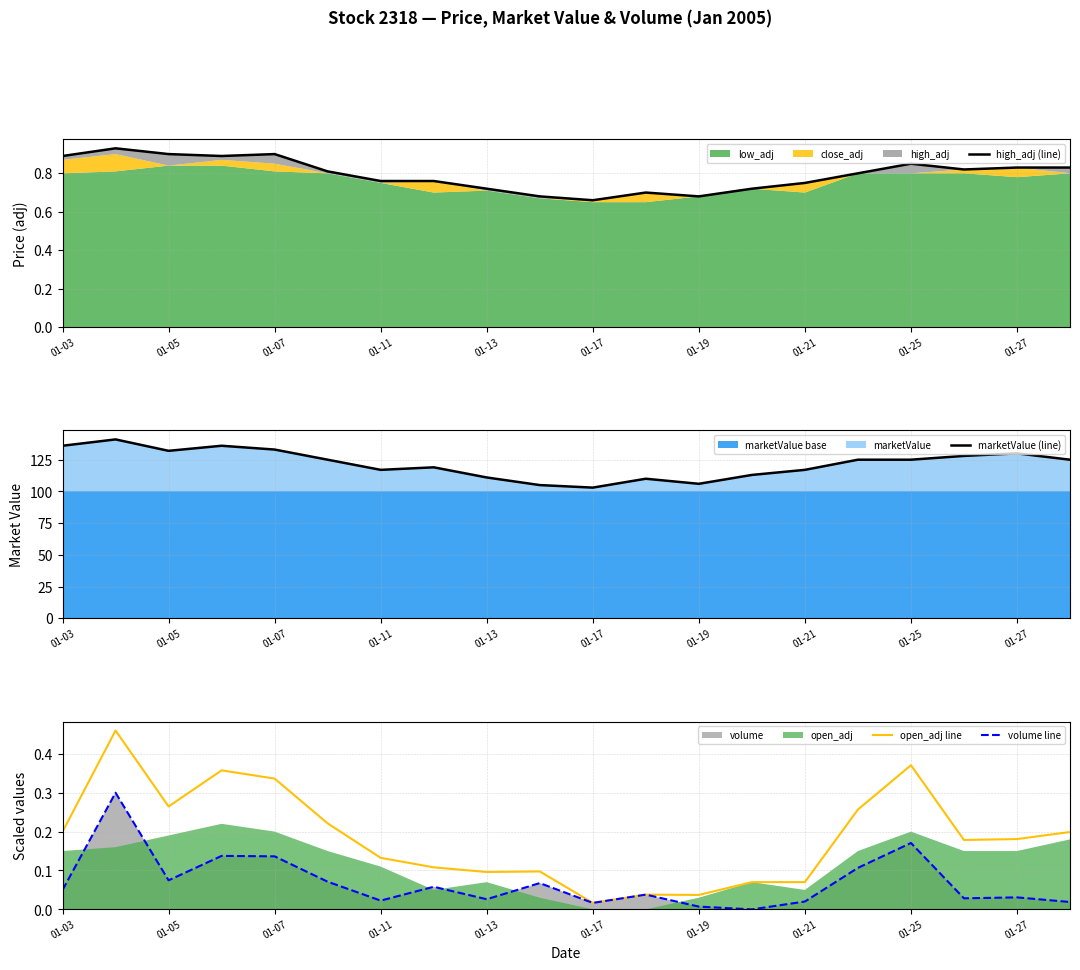

What is the sum of the high_adj (line) values at 17 and 15?

1.6